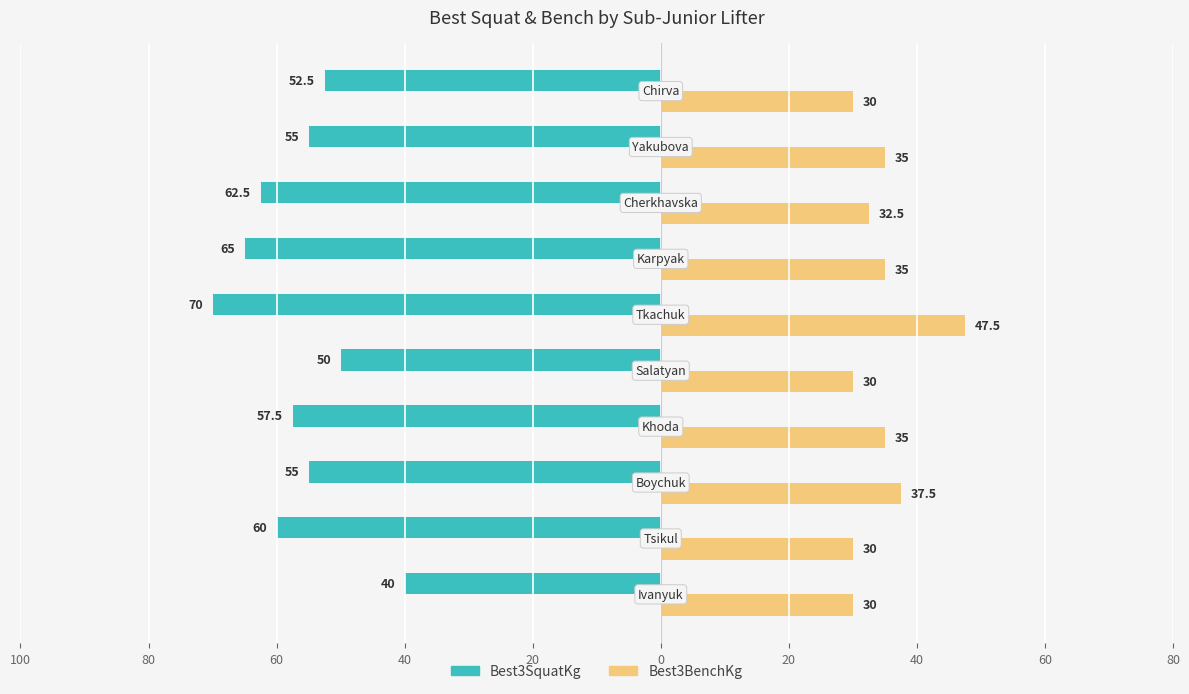

What are all the series names shown in the legend?

Best3SquatKg, Best3BenchKg